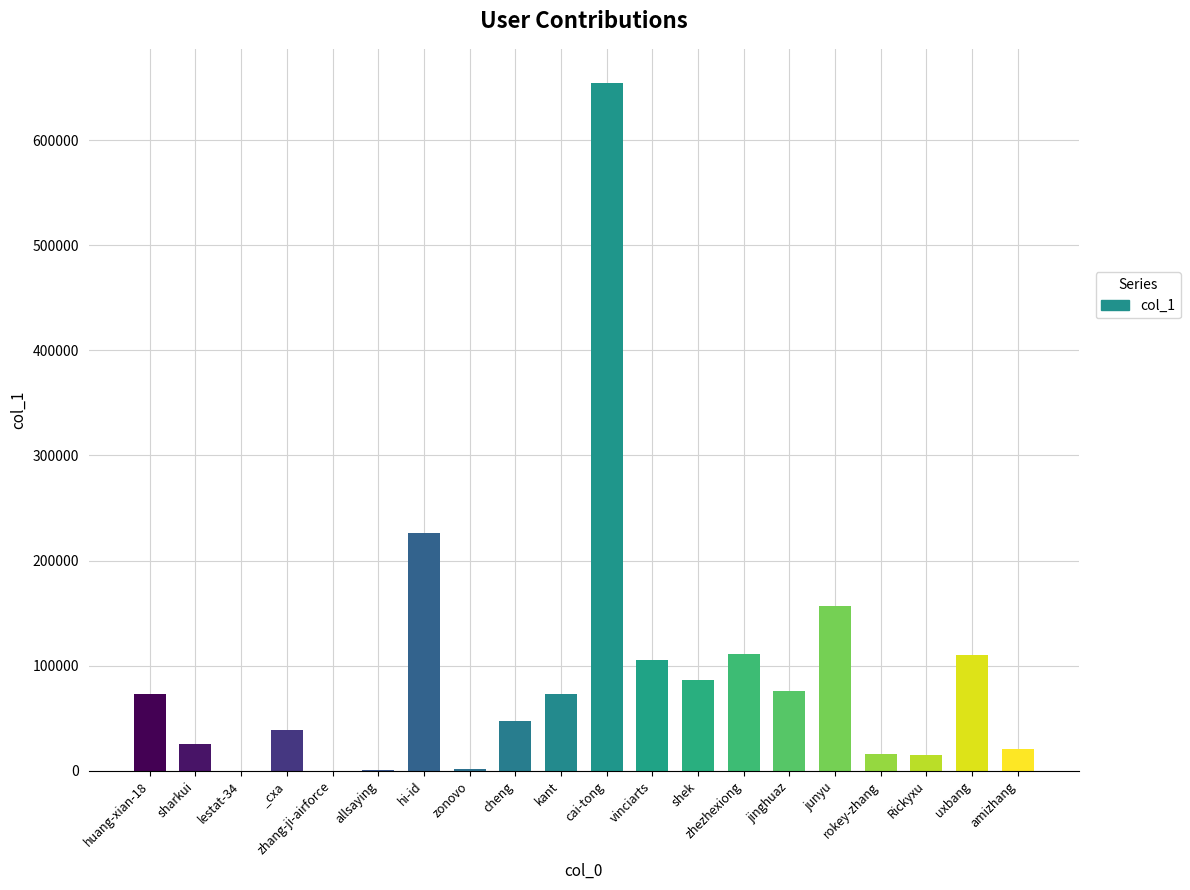

At which label is the value closest to 327167?

hi-id